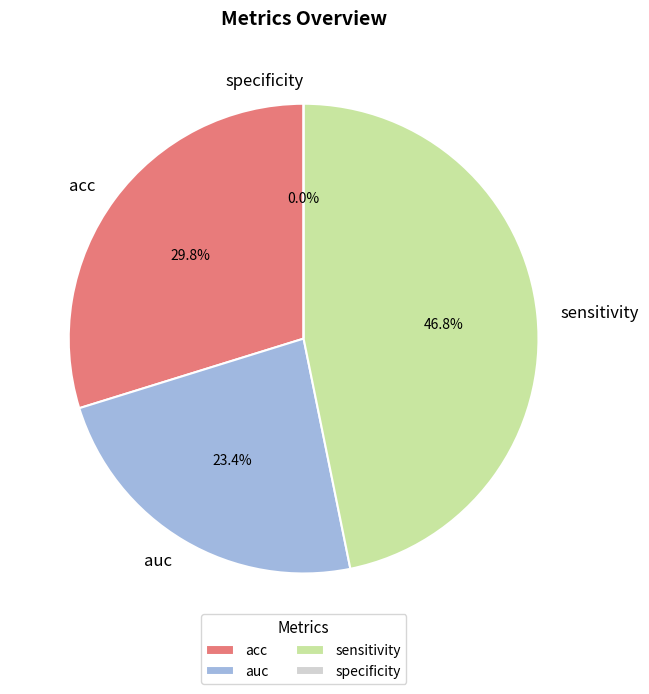

Is it true that specificity is 0% of the pie?

True